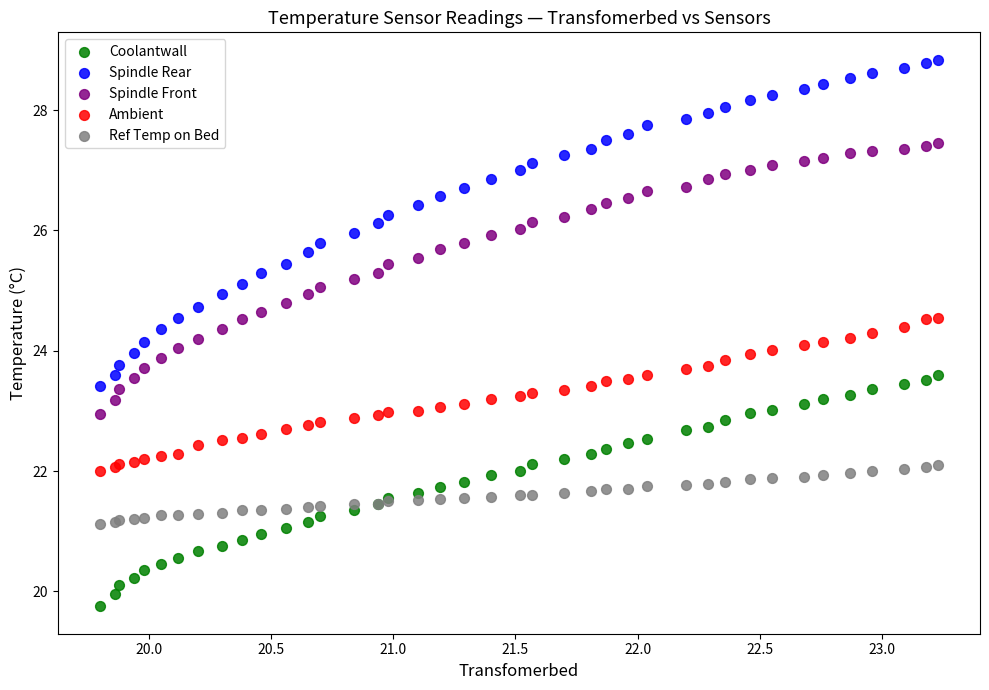

Which series has the widest spread of Y values?

Spindle Rear